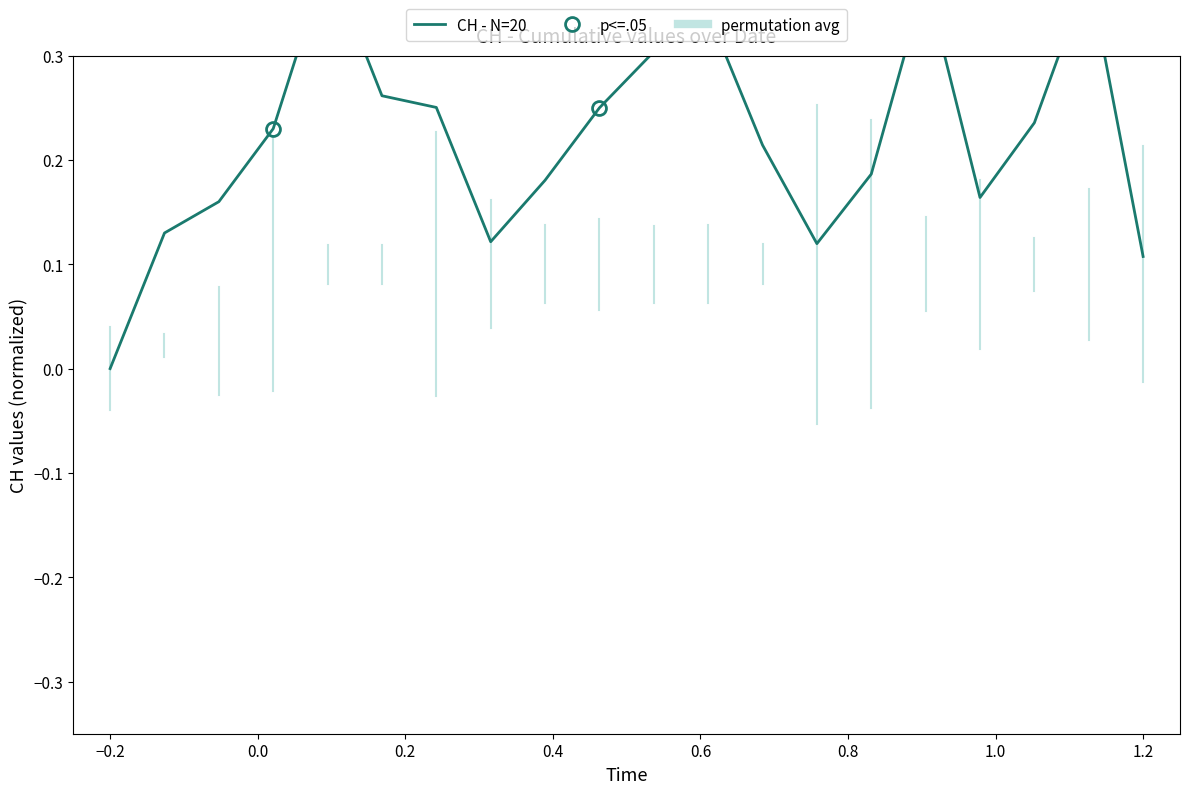

How many interior local peaks (higher than both neighbors) does the data have?

4